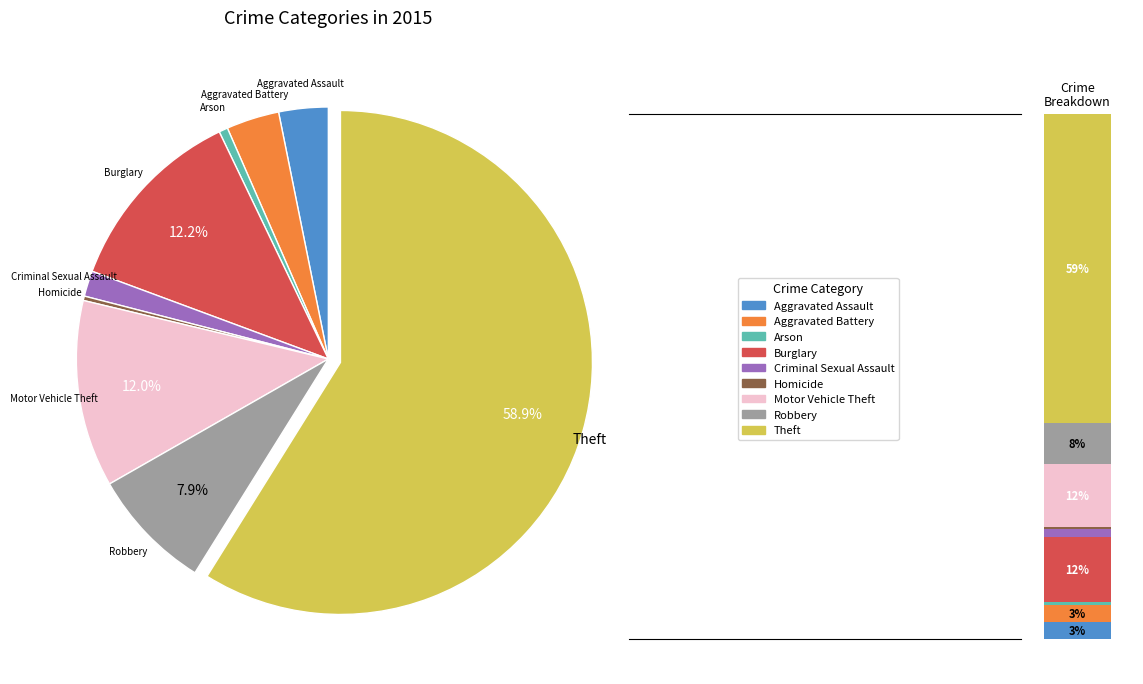

Rank the categories by value from highest to lowest.

Theft, Burglary, Motor Vehicle Theft, Robbery, Aggravated Battery, Aggravated Assault, Criminal Sexual Assault, Arson, Homicide